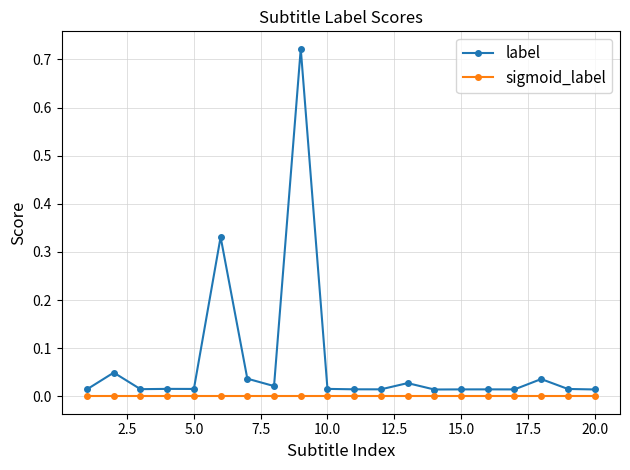

Which series has the largest total across all categories?

label